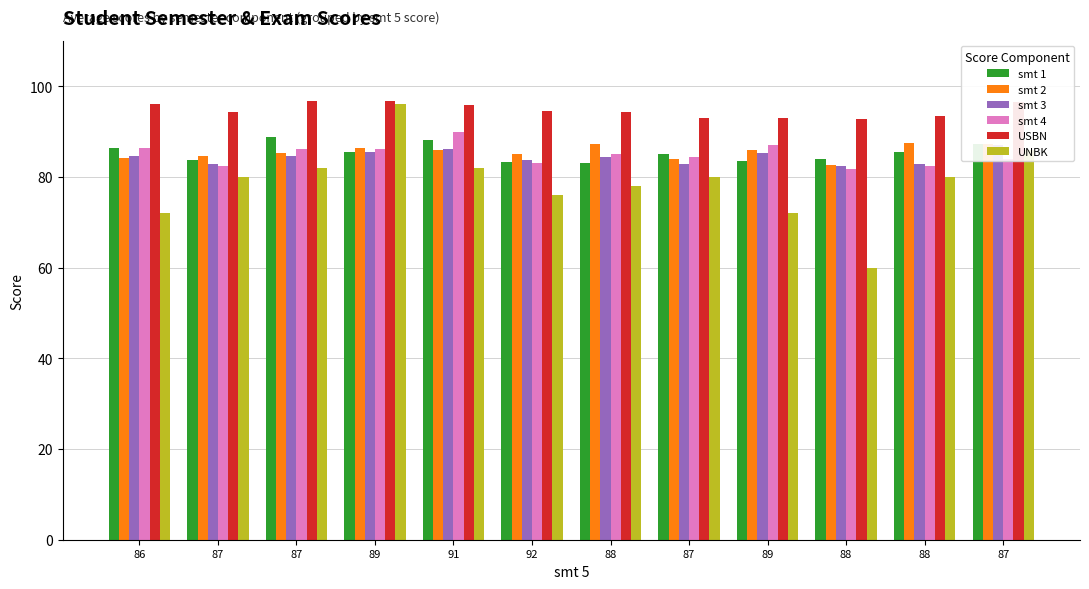

What is the sum of all smt 4 values?

1018.3